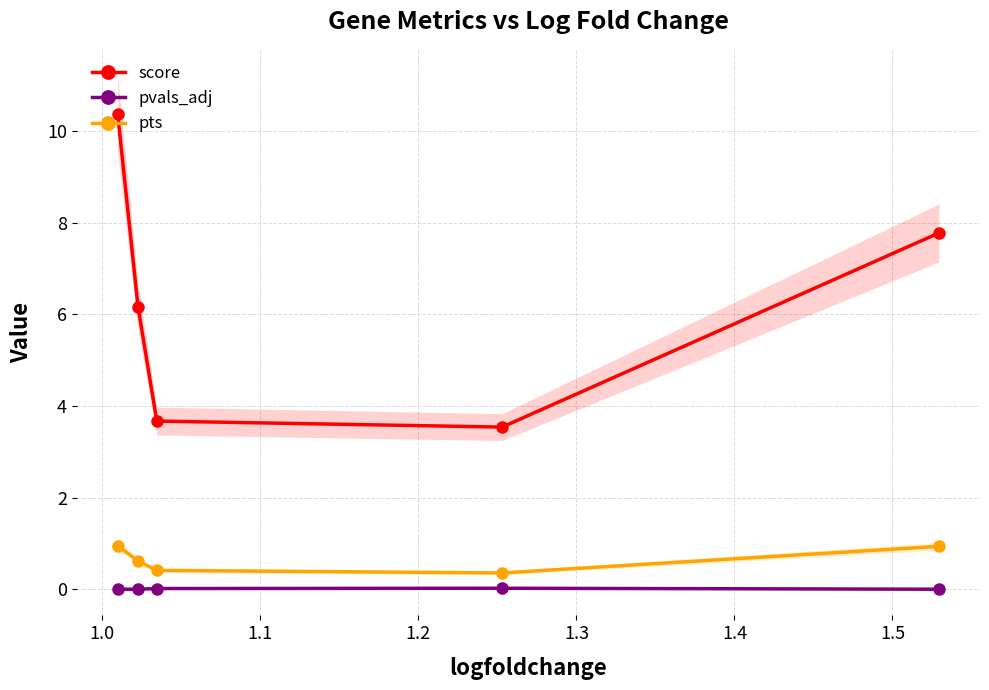

How many series are shown in this chart?

3